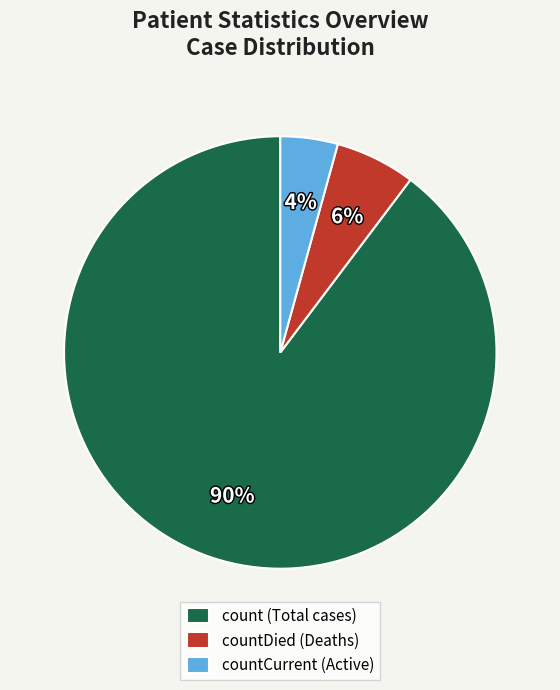

Which category accounts for the majority?

count (Total cases)